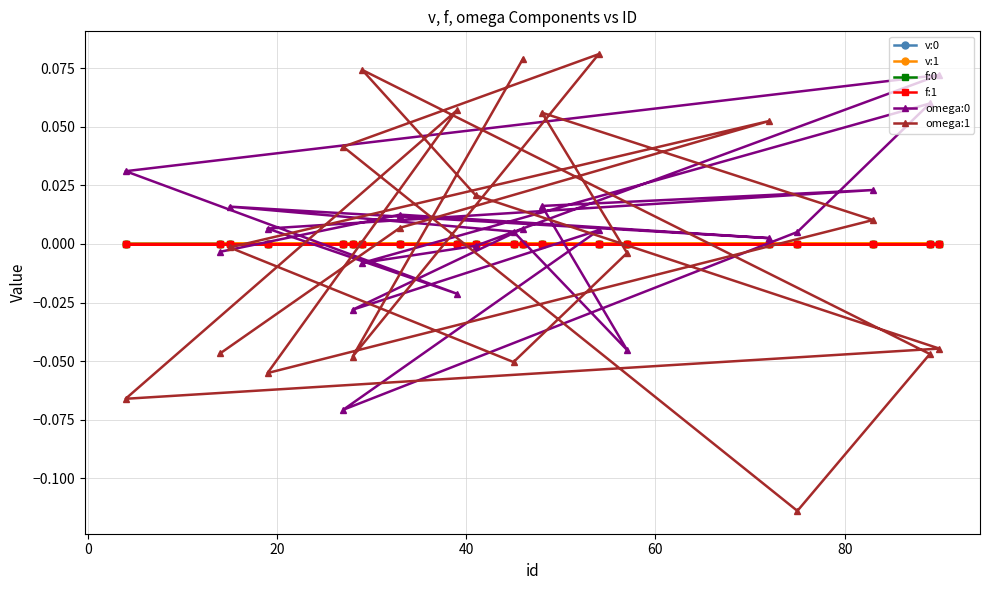

Which series has the widest spread of values?

omega:1